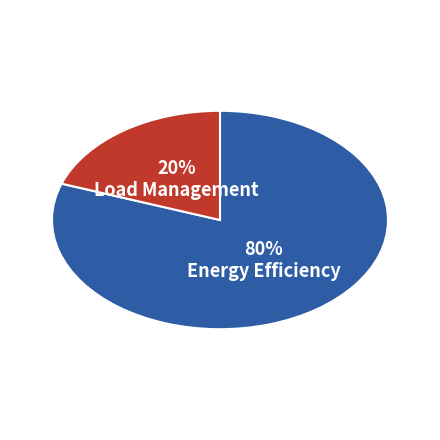

To the nearest percent, what is the average slice percentage?

50%